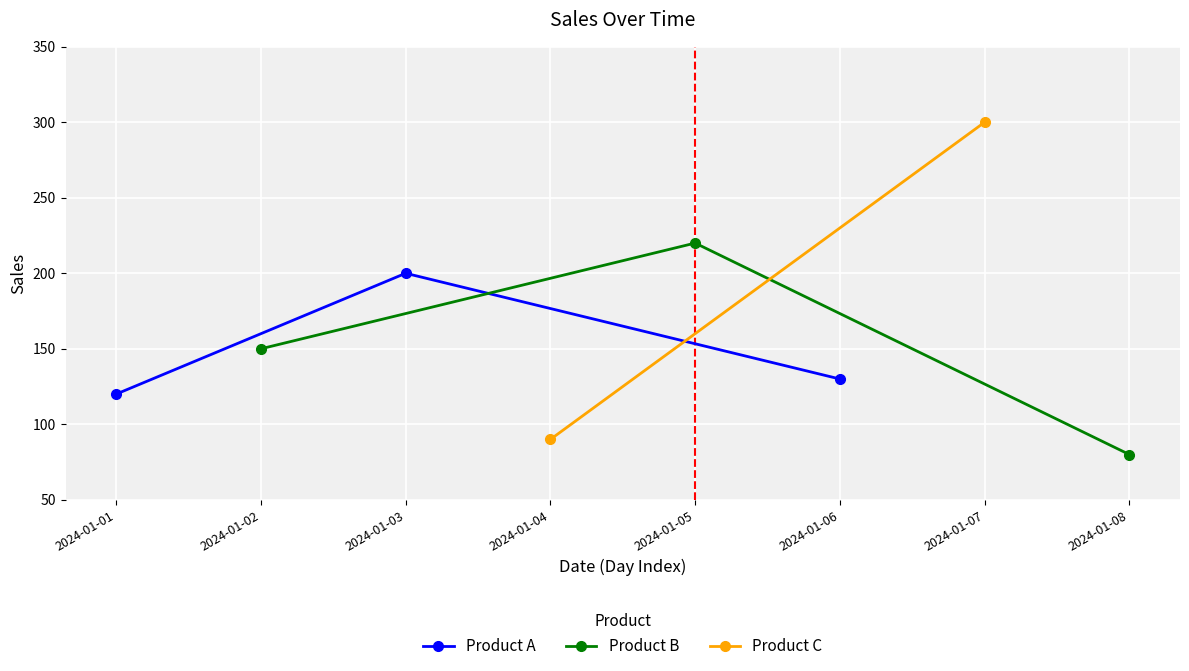

Is it true that Product A equals 32 at 2024-01-06?

False